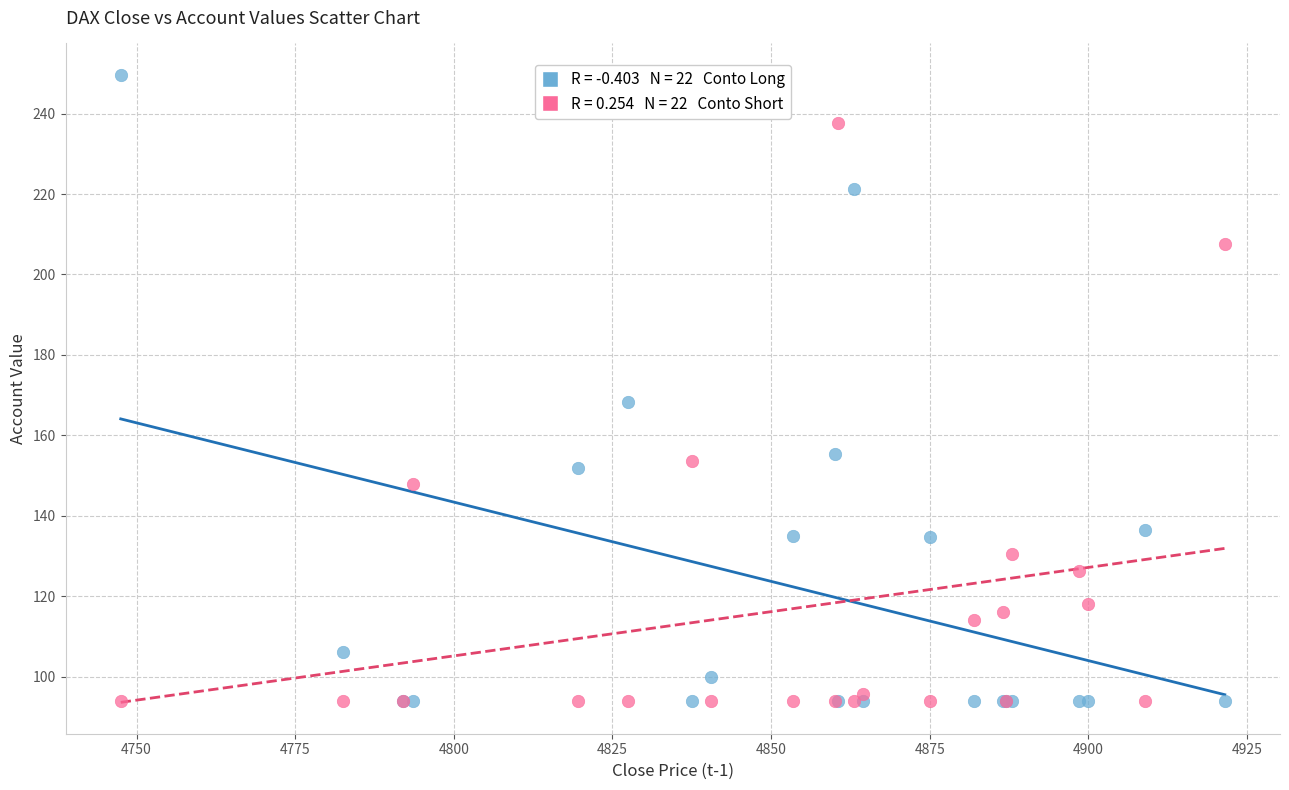

Across all series, what Y value is closest to 171?

168.3